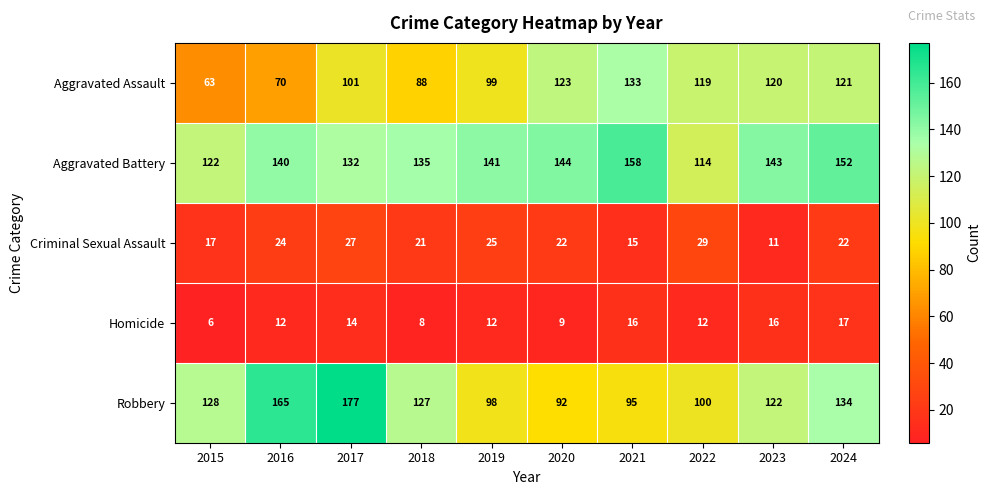

Which series has the widest spread of values?

Robbery